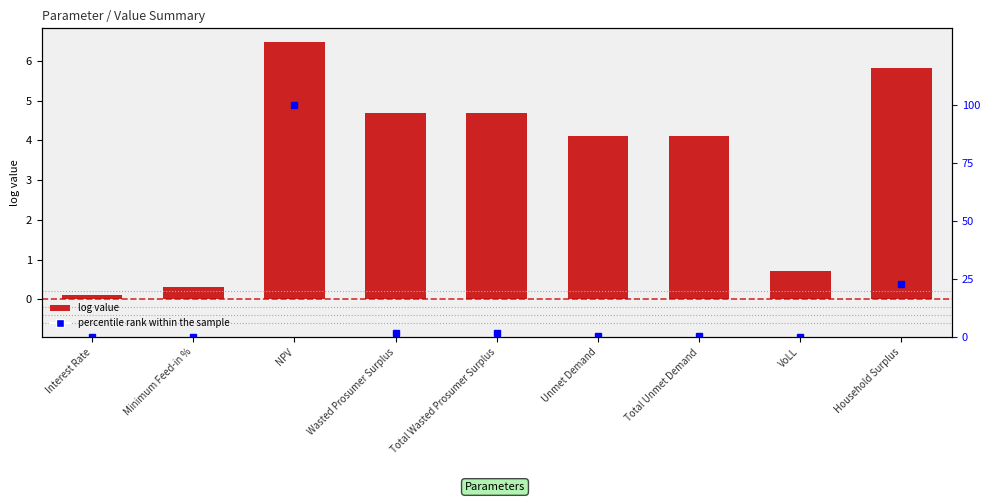

True or false: log value has a value of 0.1 at Interest Rate.

True